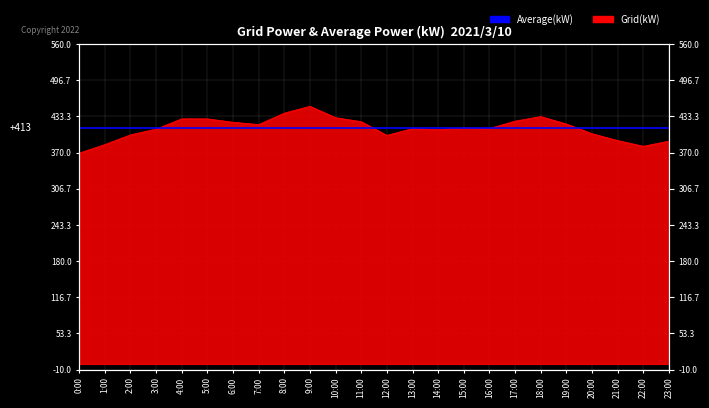

At which category does the chart reach its peak across all series?

9:00